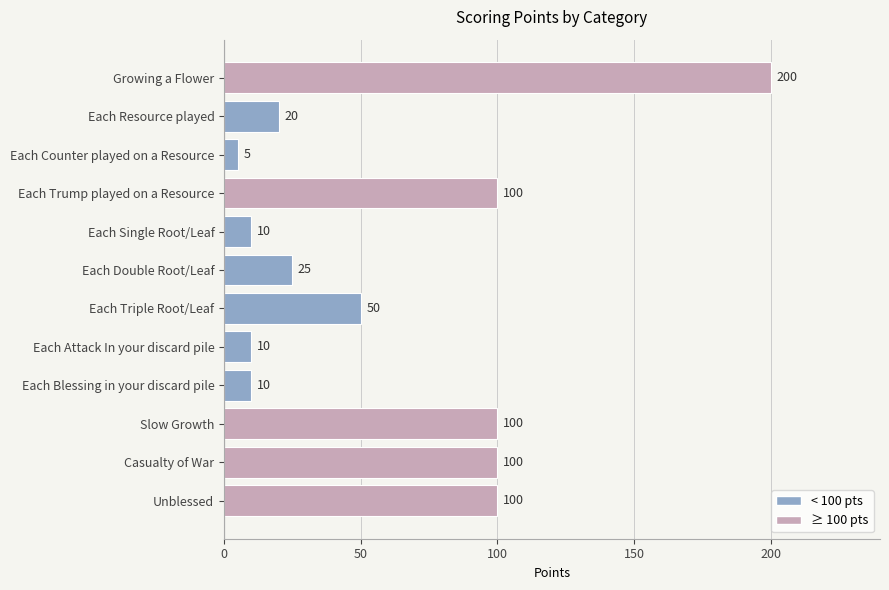

Reading bottom to top, transcribe all the data shown in this chart.

100	100	100	10	10	50	25	10	100	5	20	200